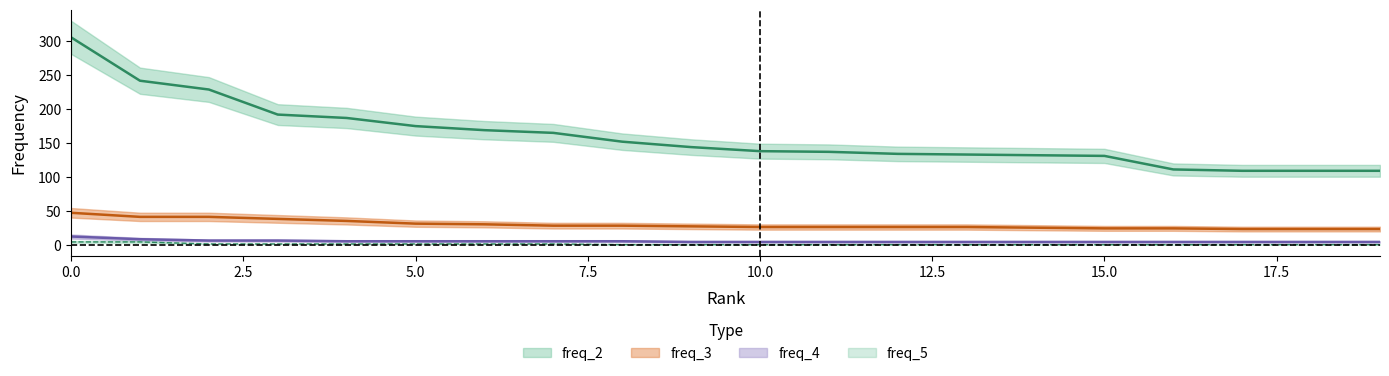

List the series in order of their peak value, highest first.

freq_2, freq_3, freq_4, freq_5